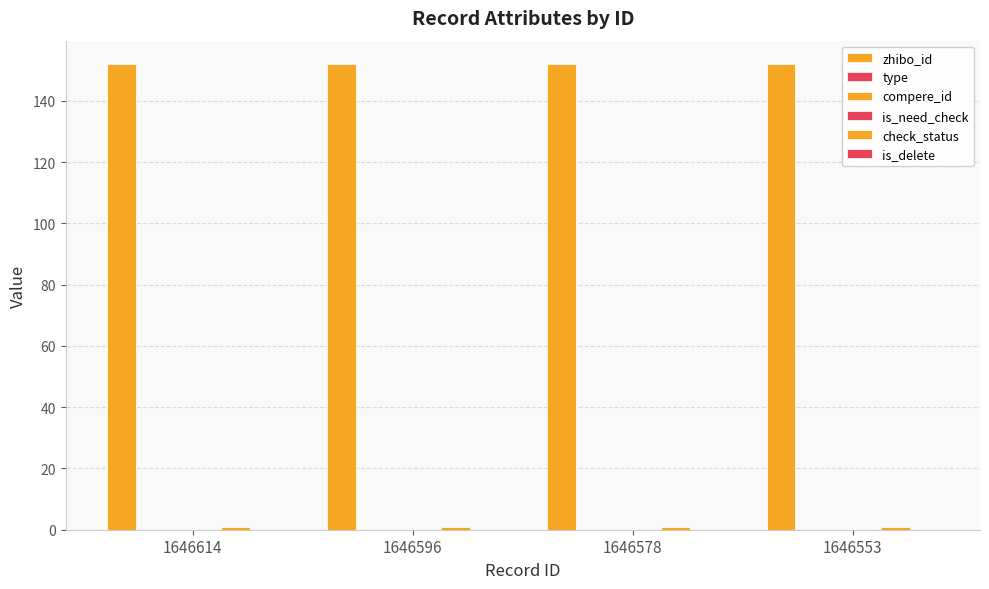

At how many categories does at least one series exceed 106?

4